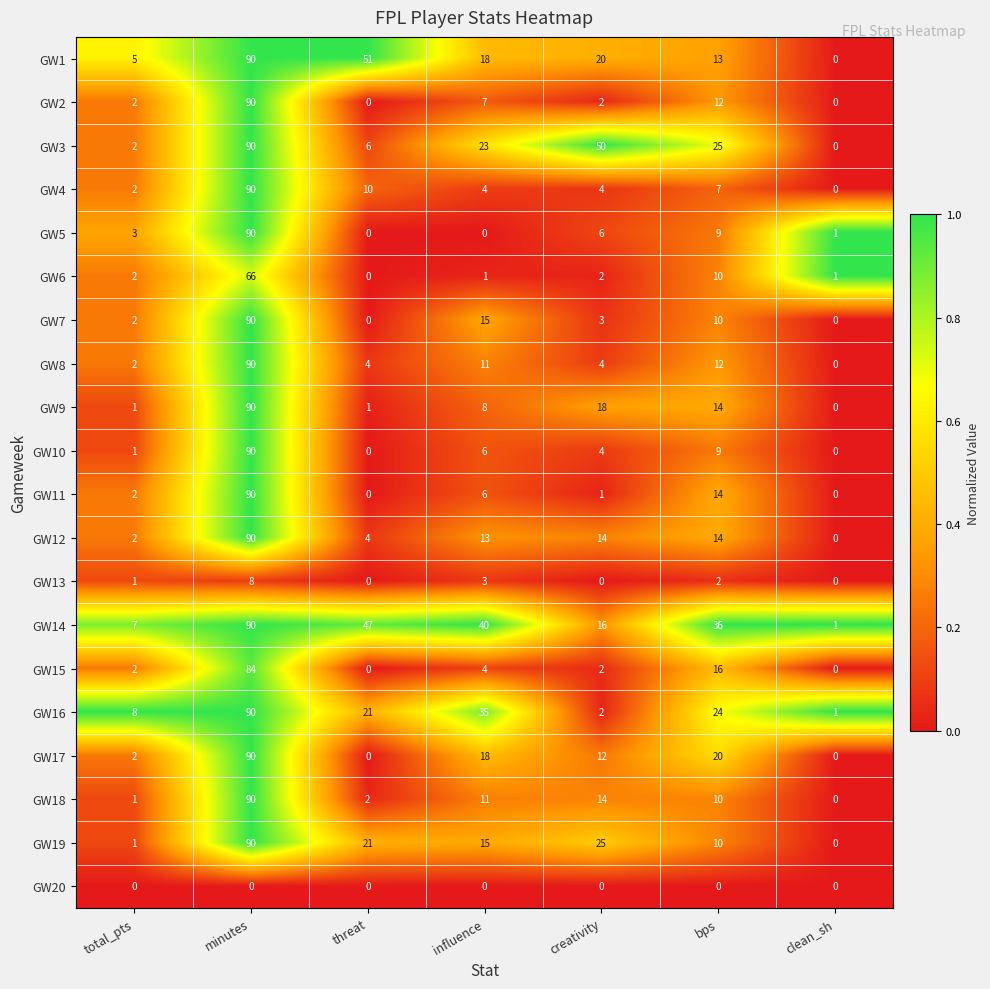

At how many categories does at least one series exceed 14?

5